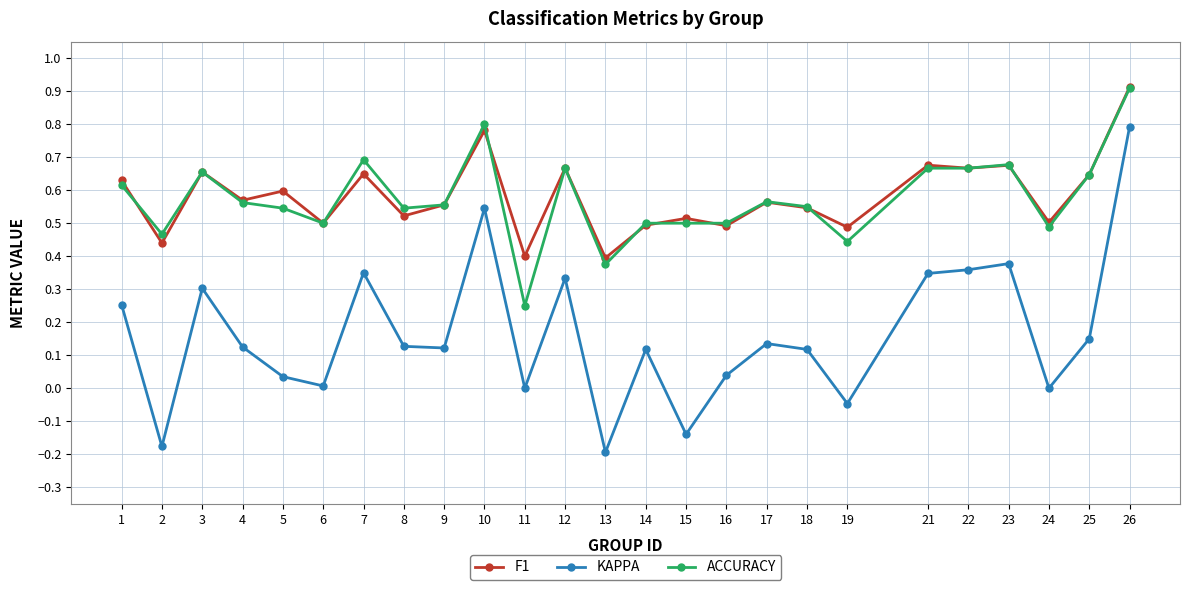

How many lines are shown in the chart?

3